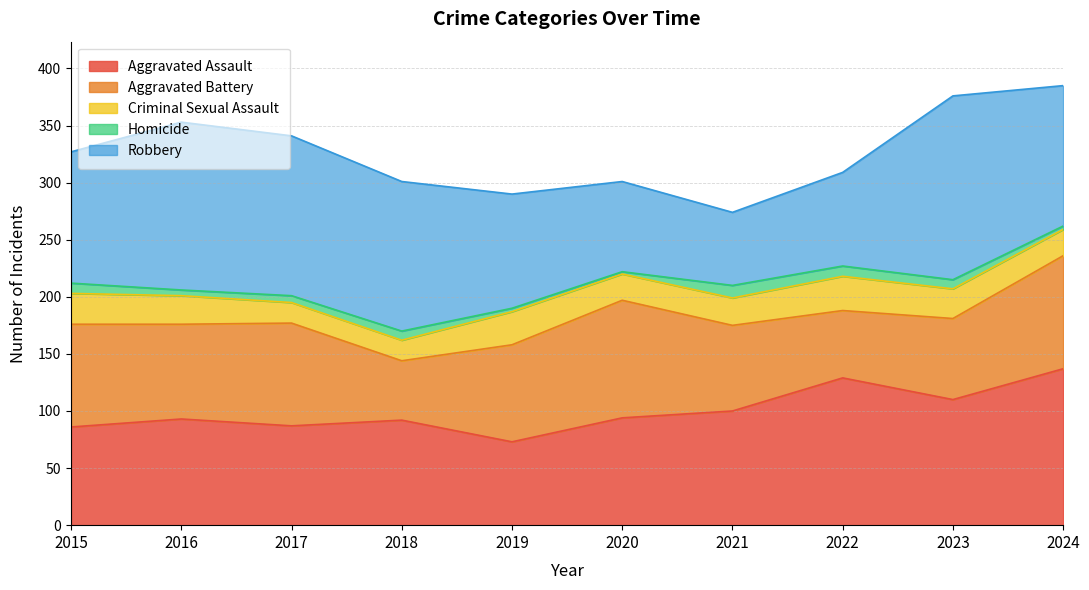

What is the difference between the Robbery values at 2021 and 2015?

51